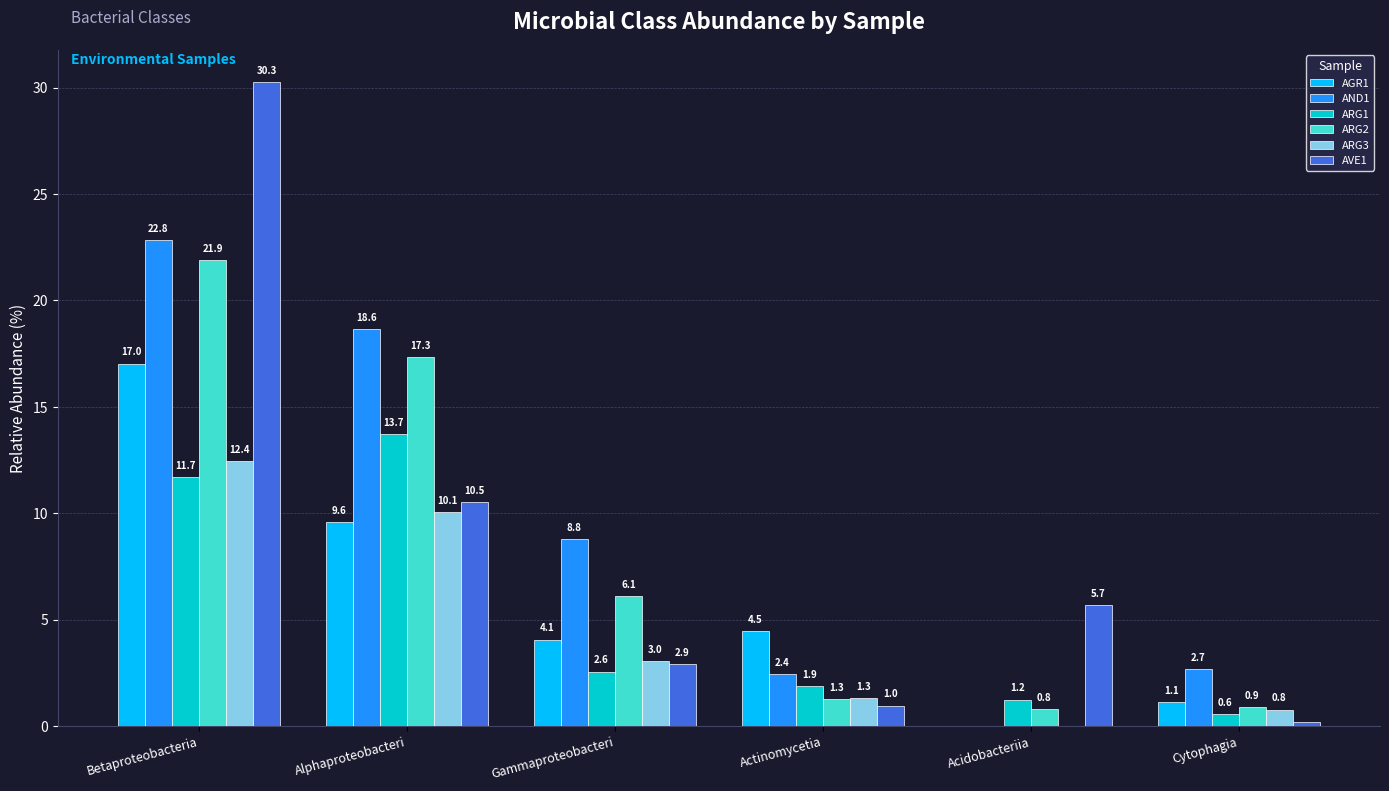

At which label is AGR1 closest to 8?

Alphaproteobacteri